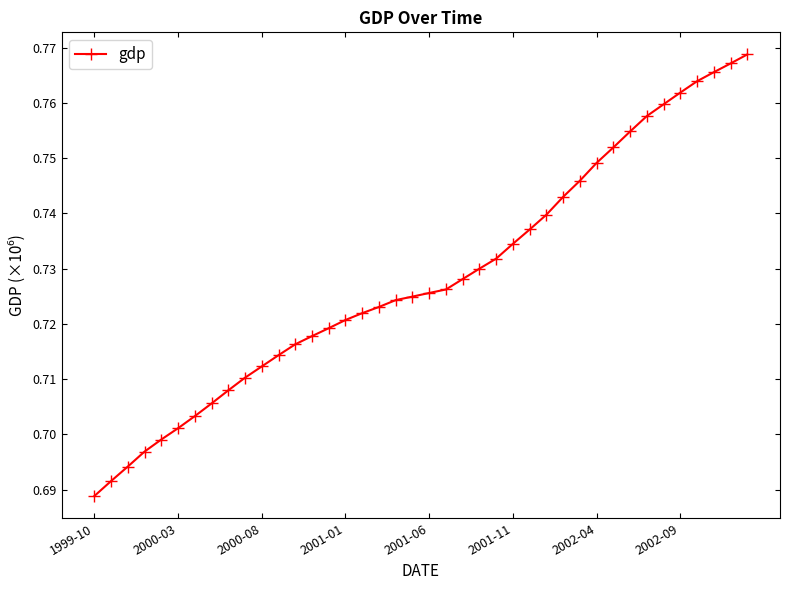

Is this an area chart (filled region under the line)?

No